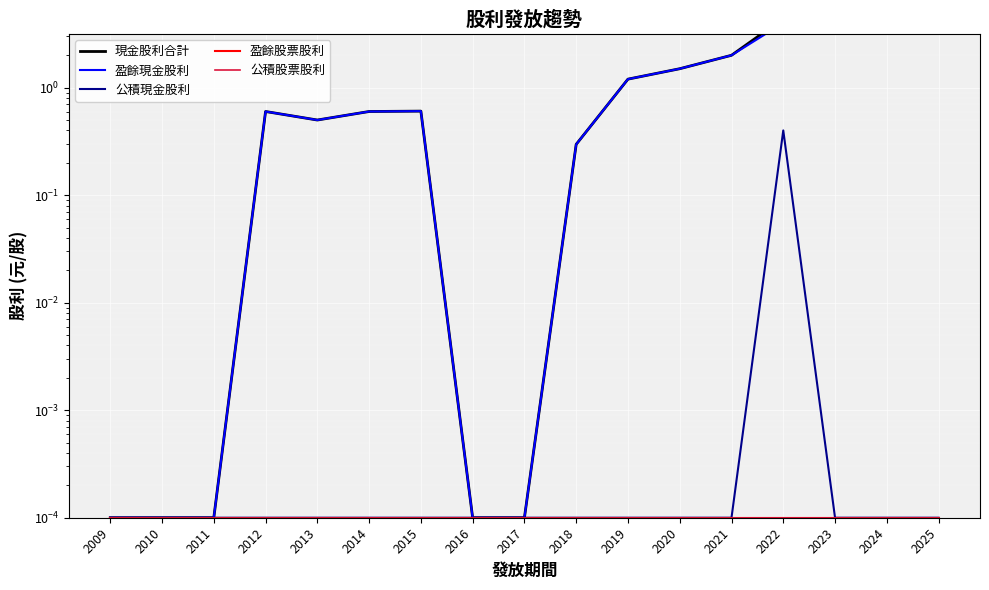

At which label is 現金股利合計 closest to 5?

2022